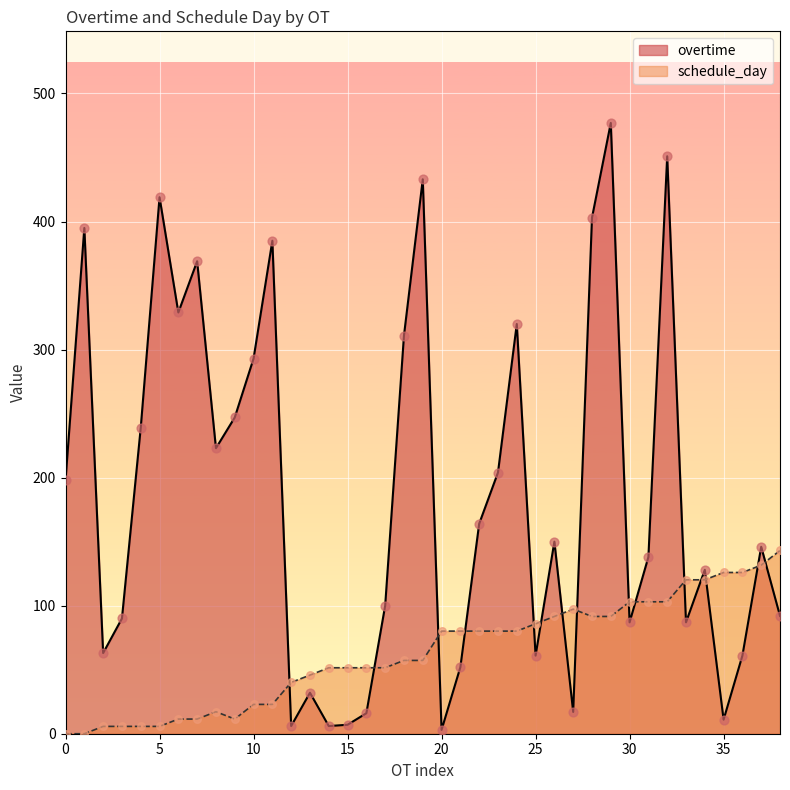

At how many categories does at least one series exceed 57?

34